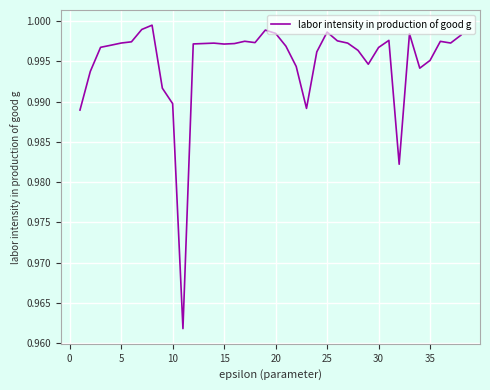

How many lines are shown in the chart?

1